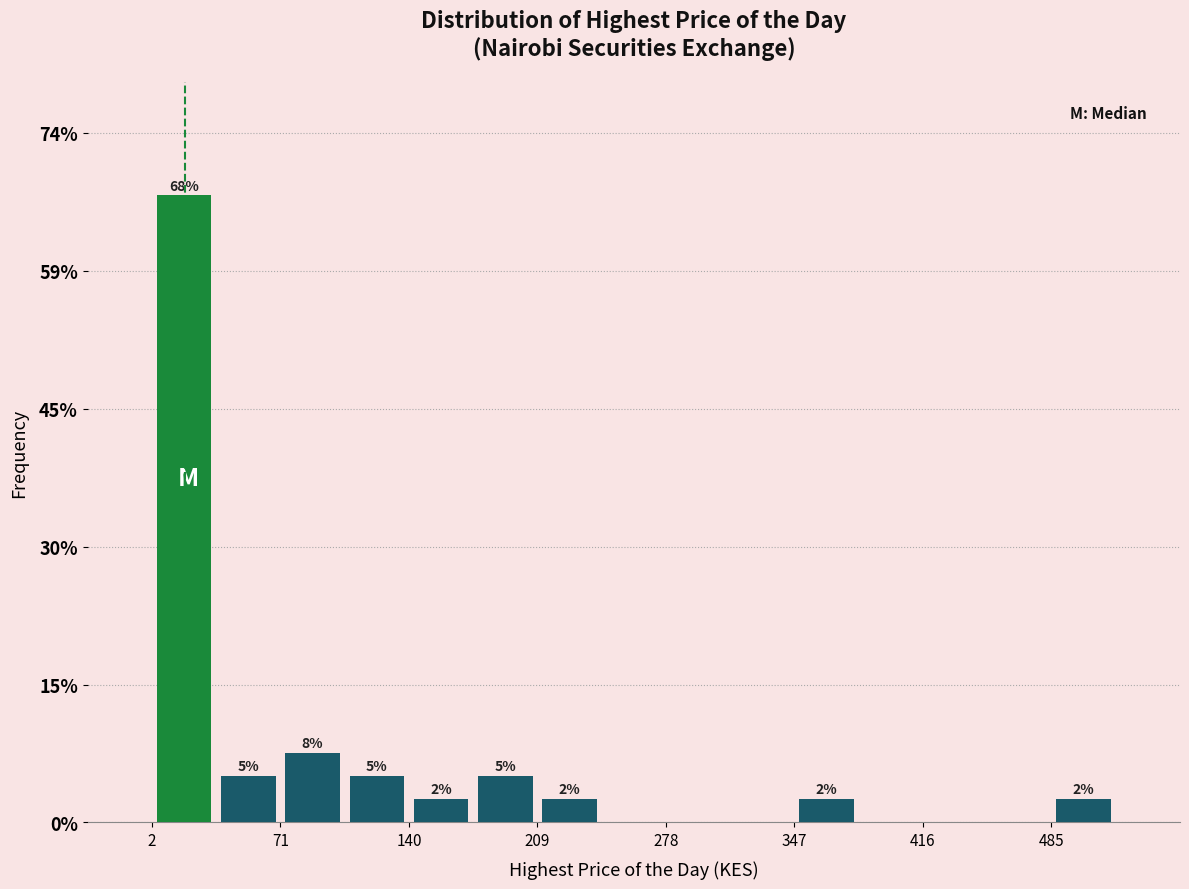

Read against the x-axis, roughly where is the centre of the tallest bar?

20